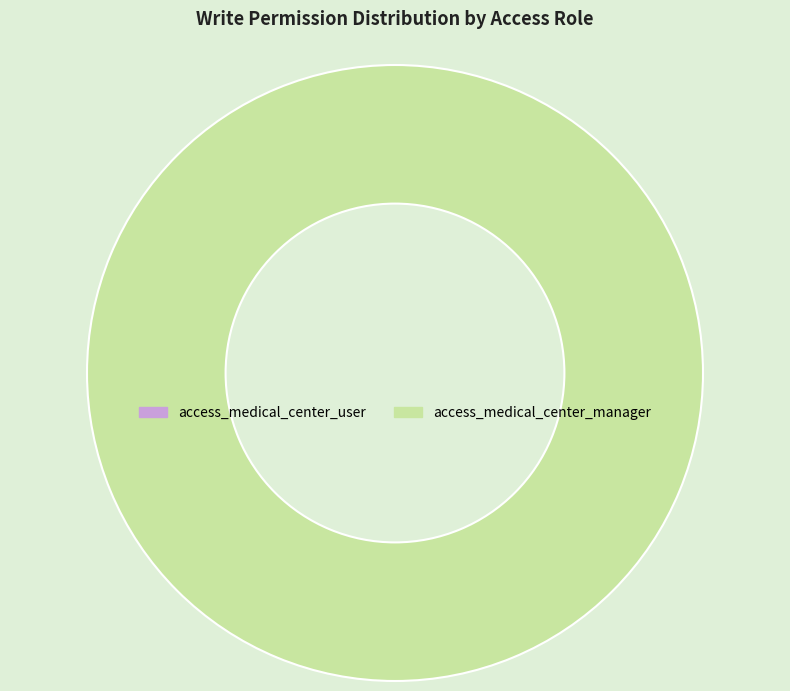

True or false: access_medical_center_manager accounts for 100% of the total.

True